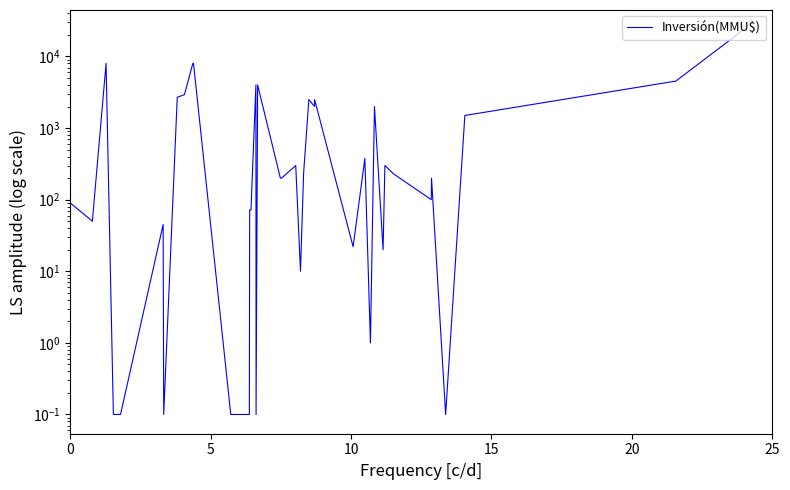

What is the greatest value displayed?

24000.0